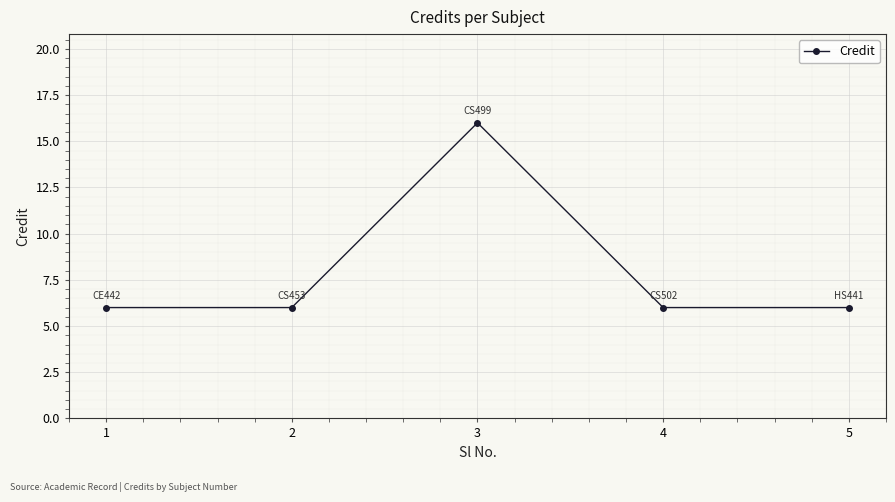

Reading left to right, transcribe all the data shown in this chart.

1=6	2=6	3=16	4=6	5=6